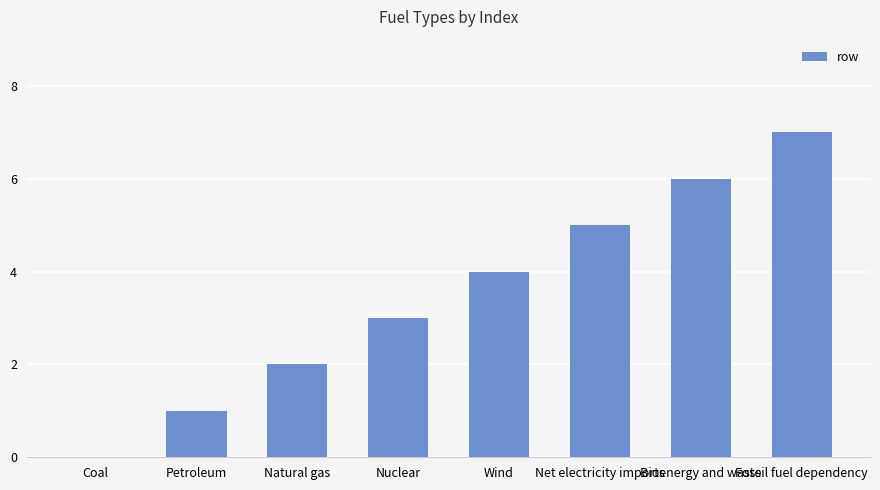

Does the chart contain stacked bars?

No